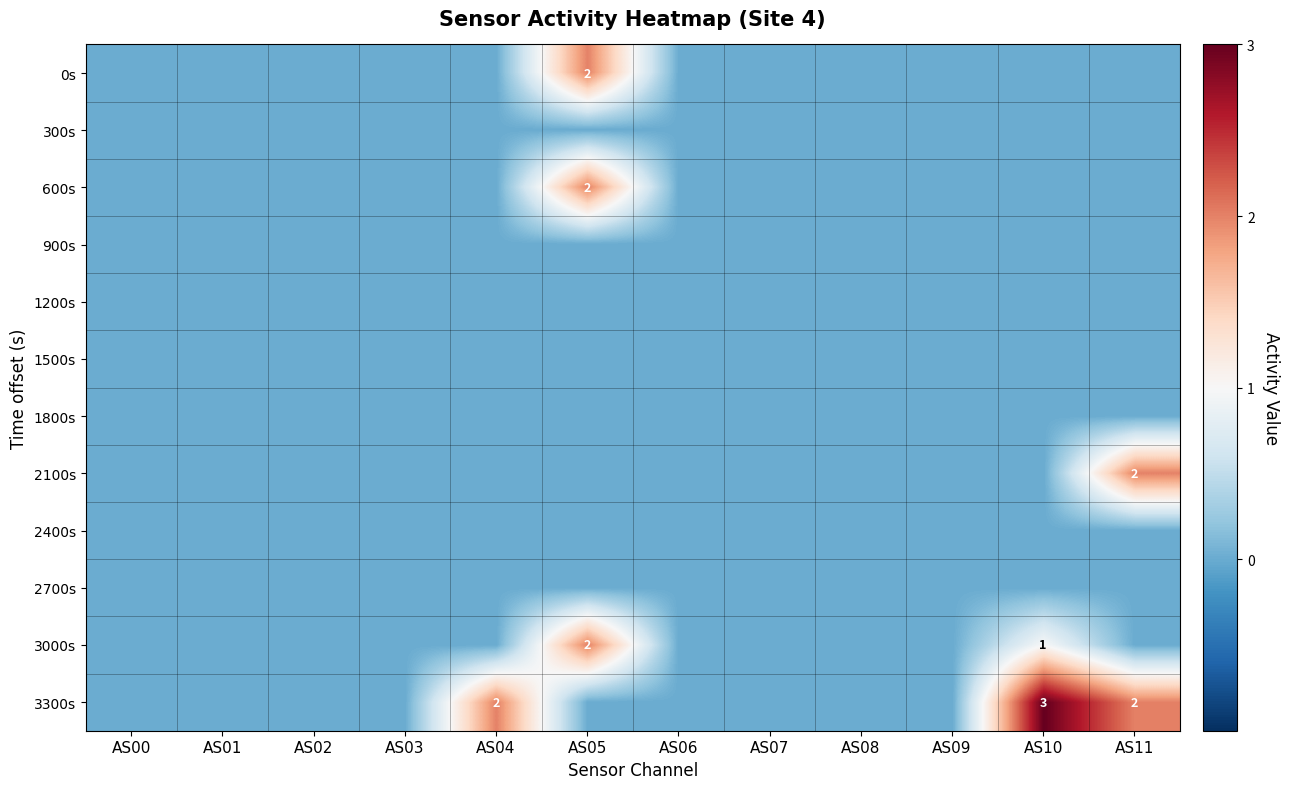

Is it true that 0s equals 2 at AS05?

True